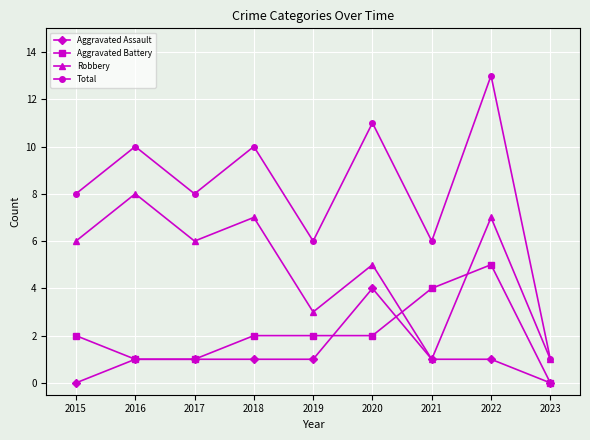

Reading left to right, what are all the values shown in this chart?

Aggravated Assault: 0	1	1	1	1	4	1	1	0
Aggravated Battery: 2	1	1	2	2	2	4	5	0
Robbery: 6	8	6	7	3	5	1	7	1
Total: 8	10	8	10	6	11	6	13	1